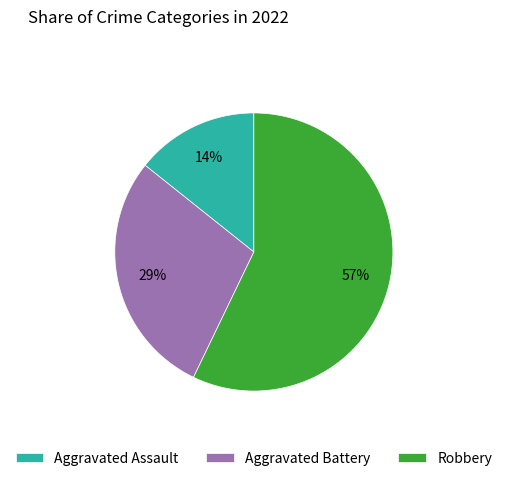

True or false: Robbery accounts for 57% of the total.

True